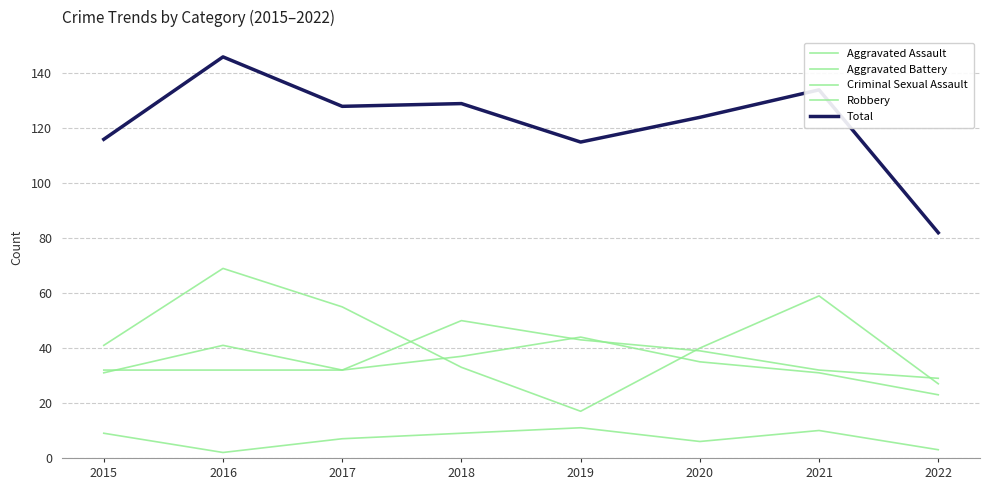

Which series has the largest total across all categories?

Total